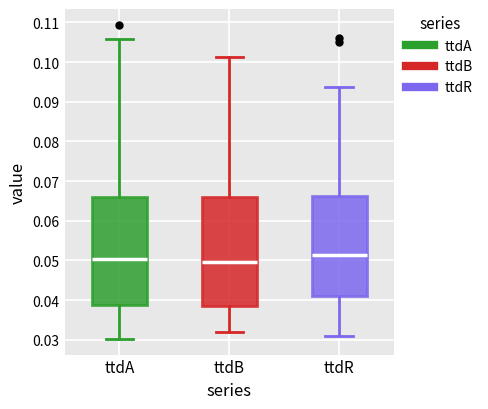

Reading left to right, read every box against the y-axis: the position of its median line, the range the box covers, and the ends of its whiskers. The values are not printed on the chart, so give them approximately, as read against the axis.

ttdA: median 0.050, box 0.039 to 0.066, whiskers 0.030 to 0.106
ttdB: median 0.050, box 0.039 to 0.066, whiskers 0.032 to 0.101
ttdR: median 0.051, box 0.041 to 0.066, whiskers 0.031 to 0.094